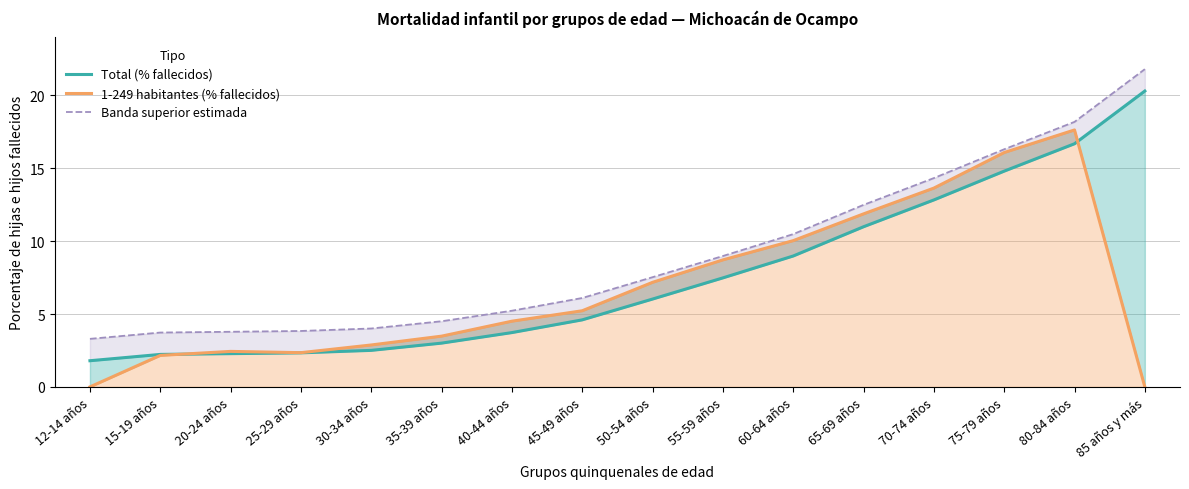

How many data points does each series have?

16